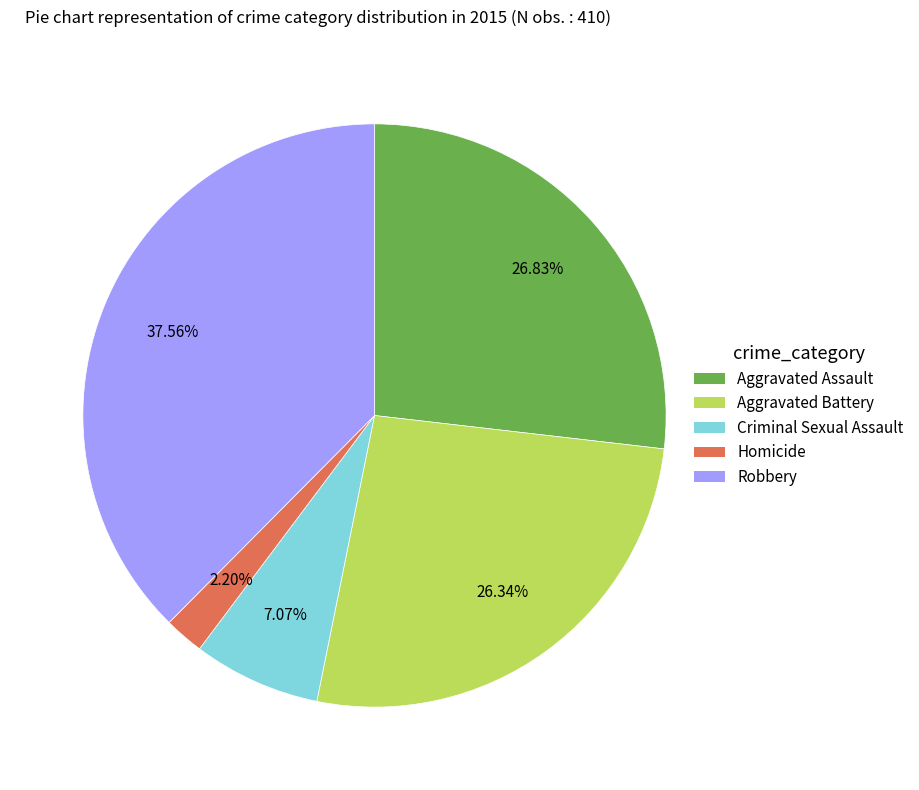

To the nearest percent, what is the difference between the Aggravated Assault and Robbery slice percentages?

11%